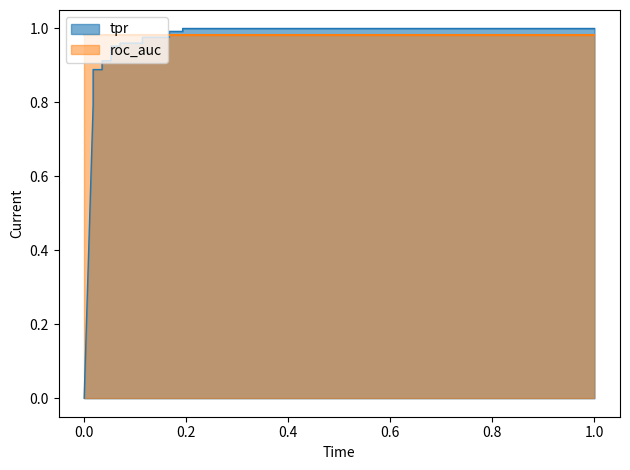

The chart shows a value of -0.6 at 0.0. True or false?

False